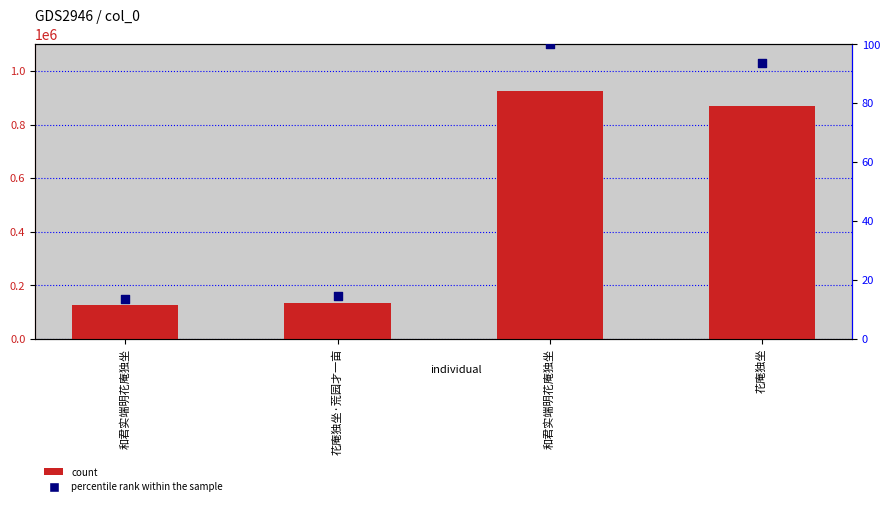

Which series has the largest total across all categories?

col_0